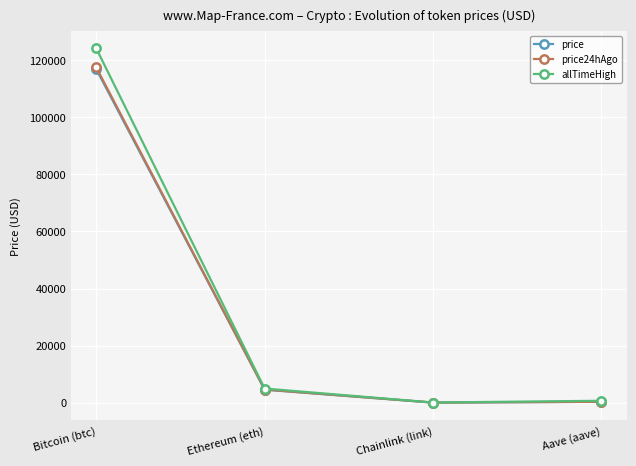

What are all the series names shown in the legend?

price, price24hAgo, allTimeHigh